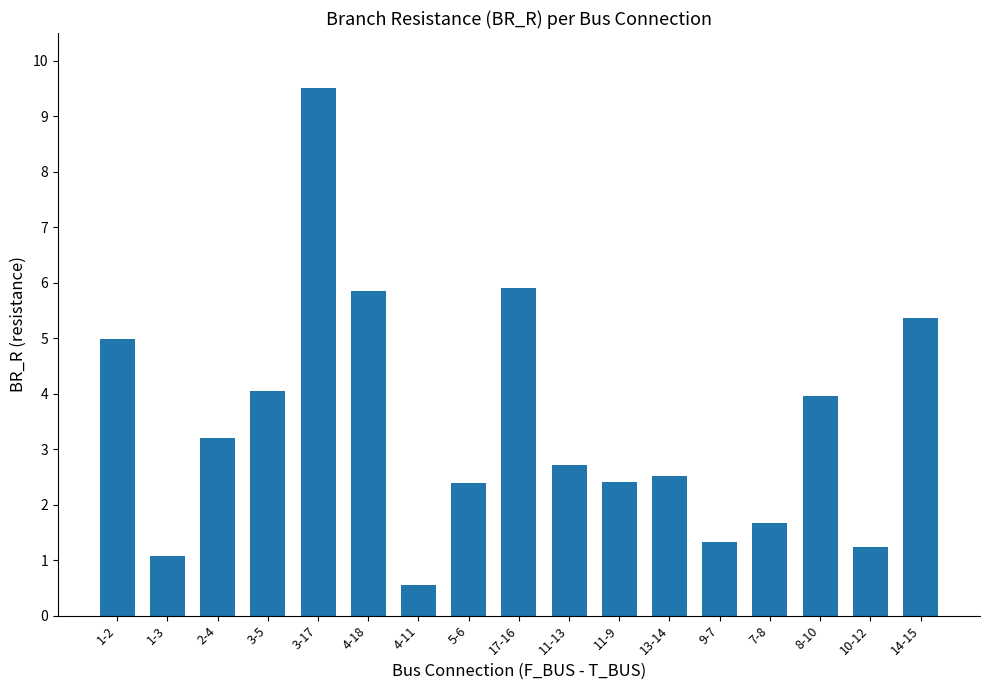

What is the sum of all values?

58.7